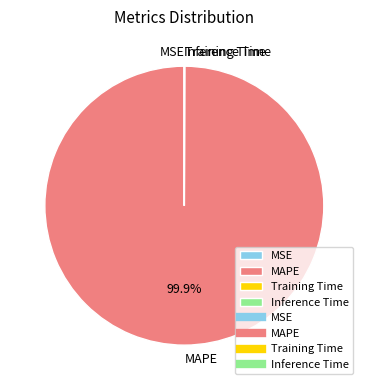

What is the largest slice in the pie chart?

MAPE